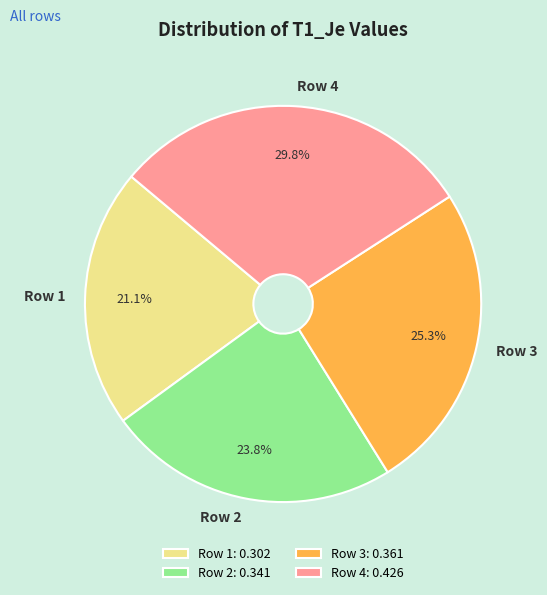

Do Row 4 and Row 2 together represent more than half of the pie?

Yes